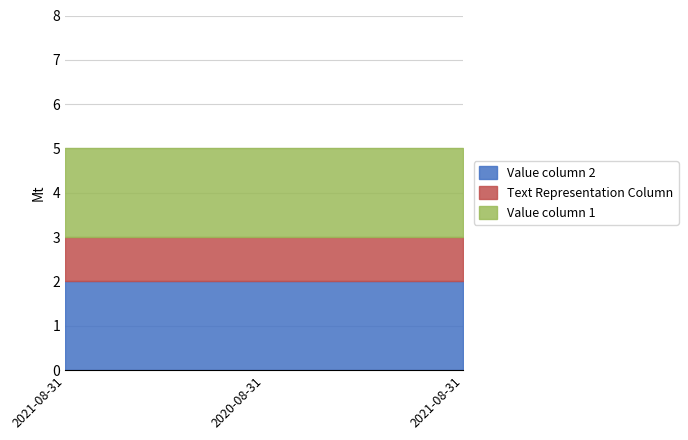

Which category has the highest value in the Value column 2 series?

2021-08-31